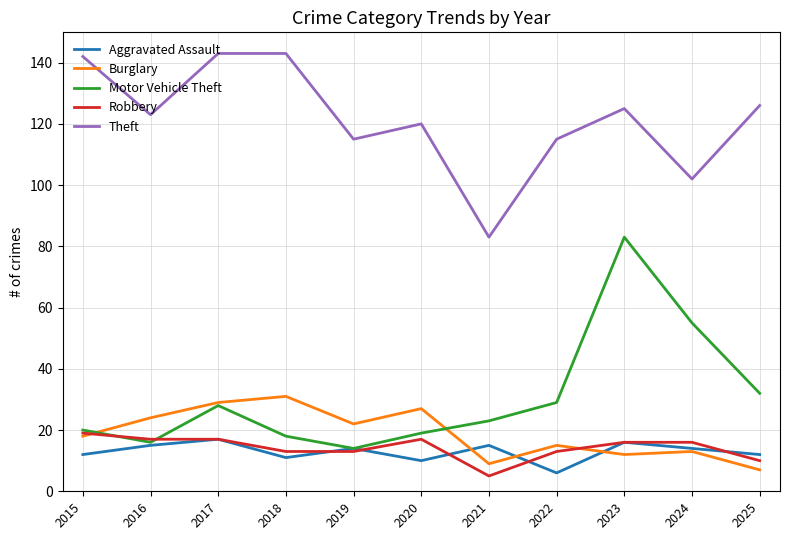

Is this an area chart (filled region under the line)?

No